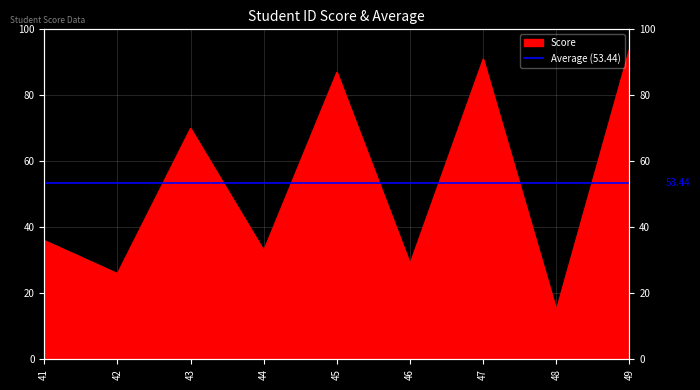

How many values exceed 36?

4